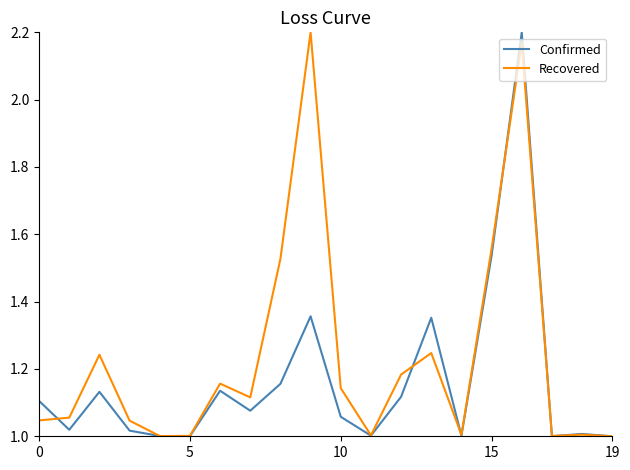

Which series has the largest total across all categories?

Recovered